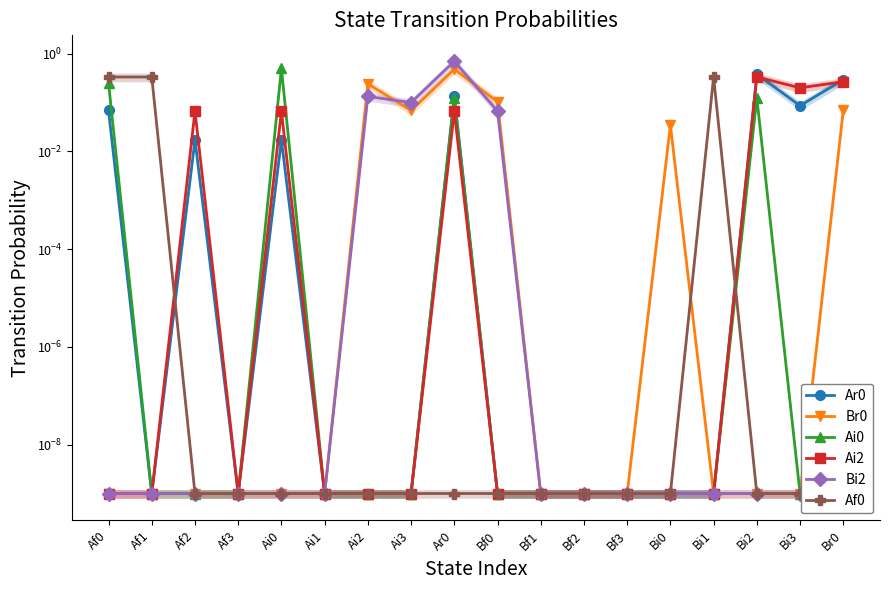

Which label corresponds to the smallest value in the chart?

Af1